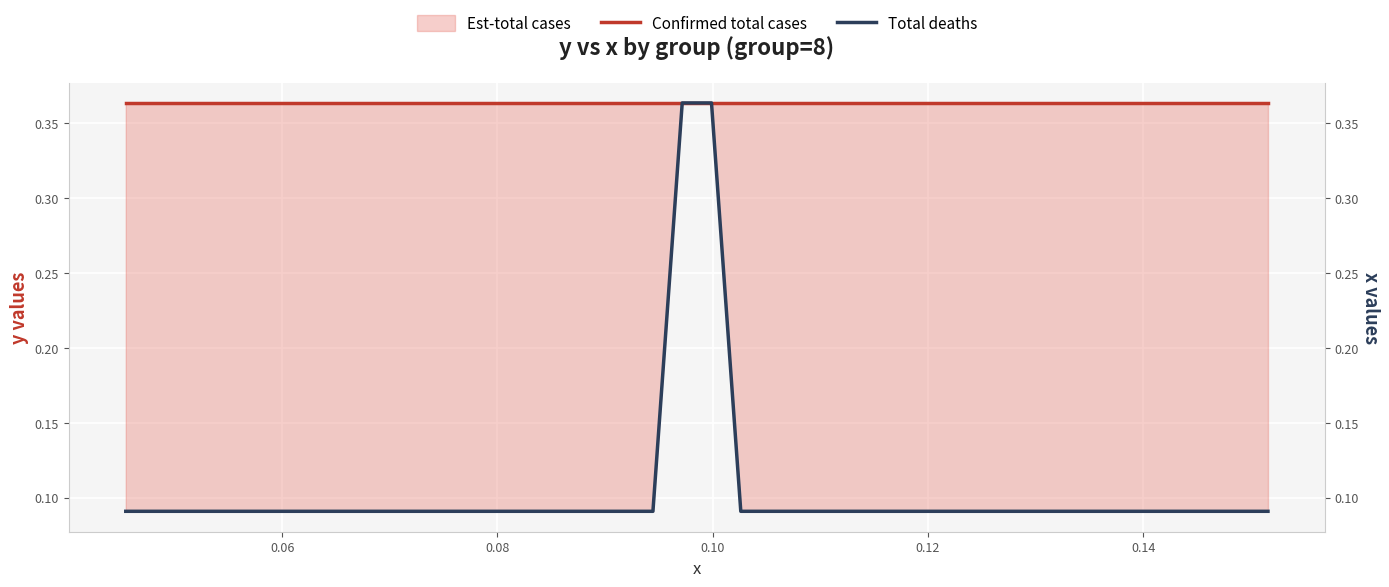

List the series in order of their overall mean, lowest first.

Total deaths, Confirmed total cases